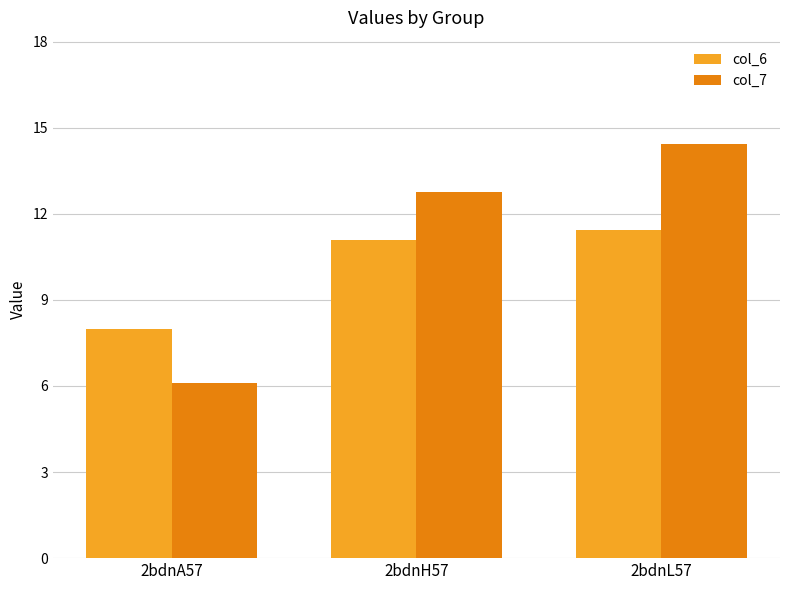

The value of col_7 at 2bdnA57 is 2.1. True or false?

False